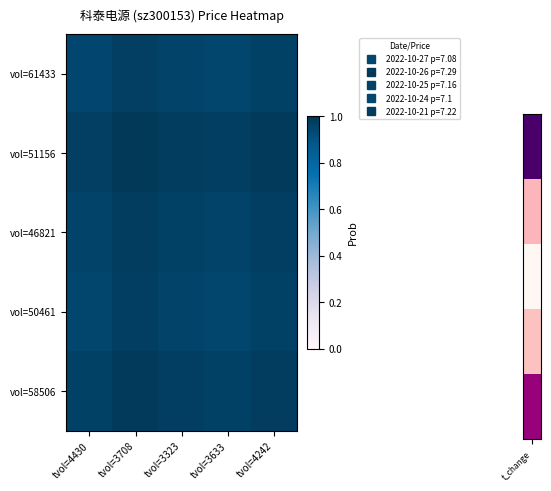

Count the number of data series in this chart.

5